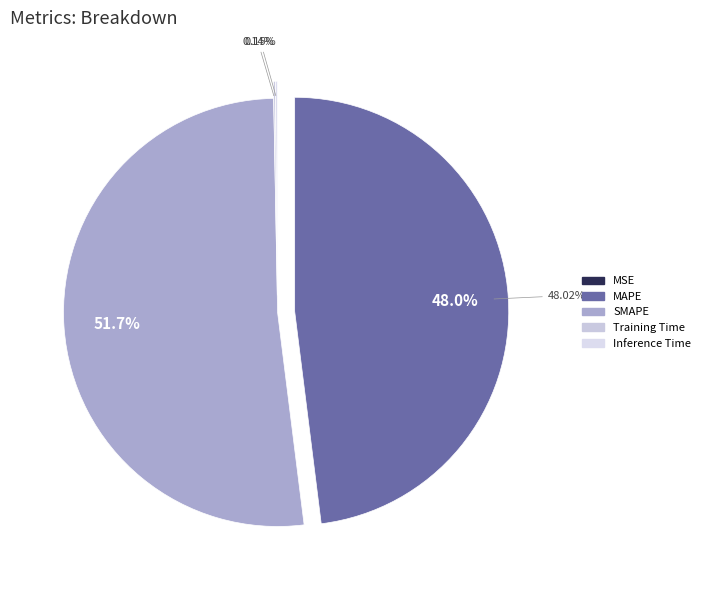

Which slice is the largest?

SMAPE